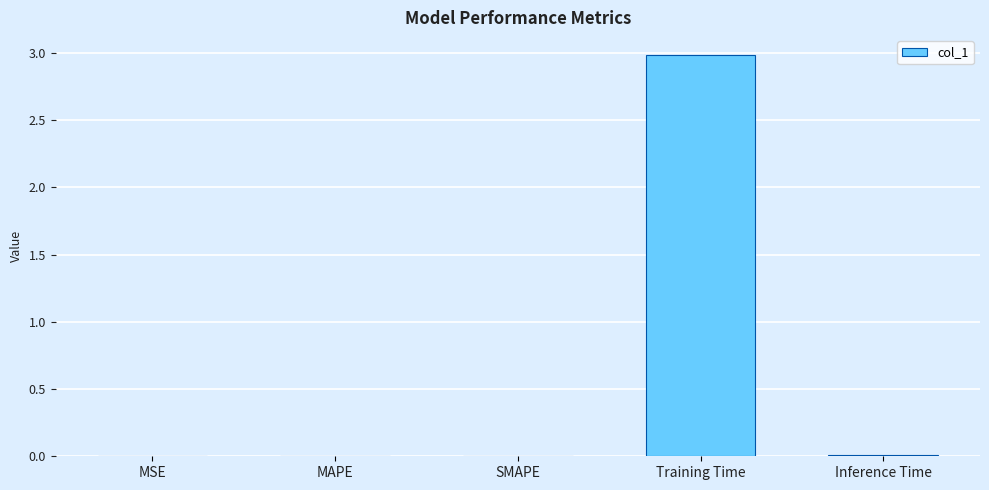

Is it true that the value at MAPE is 0.0?

True